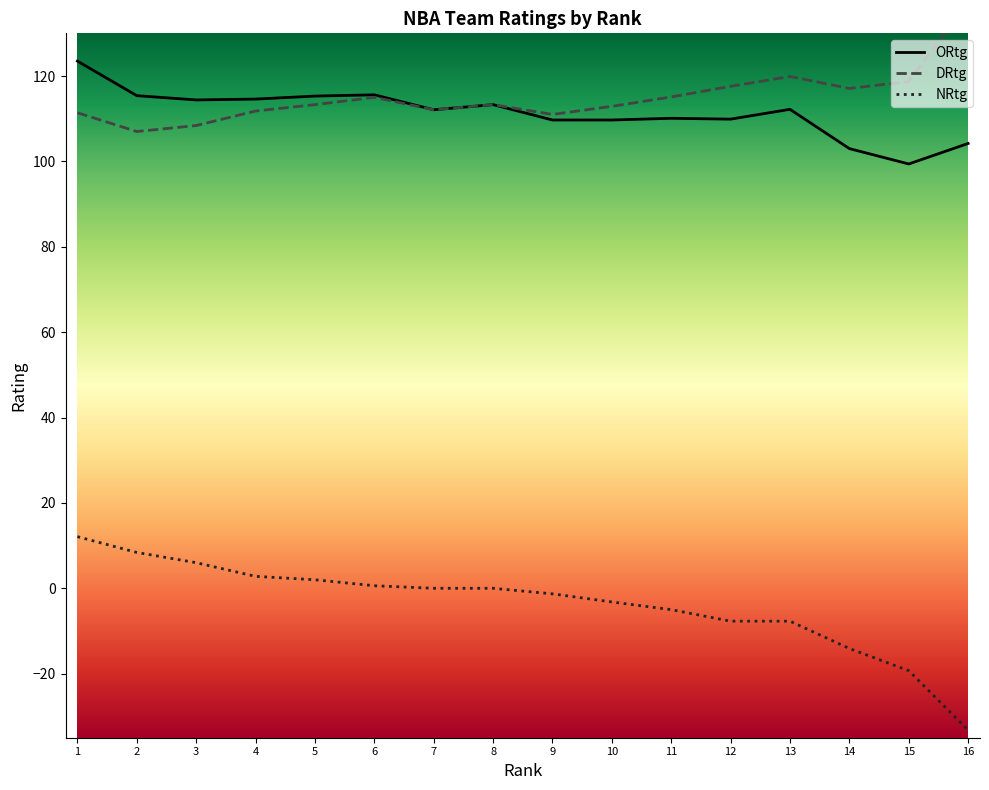

Rank the categories by DRtg value from highest to lowest.

16, 13, 15, 12, 14, 11, 6, 5, 8, 10, 7, 4, 1, 9, 3, 2